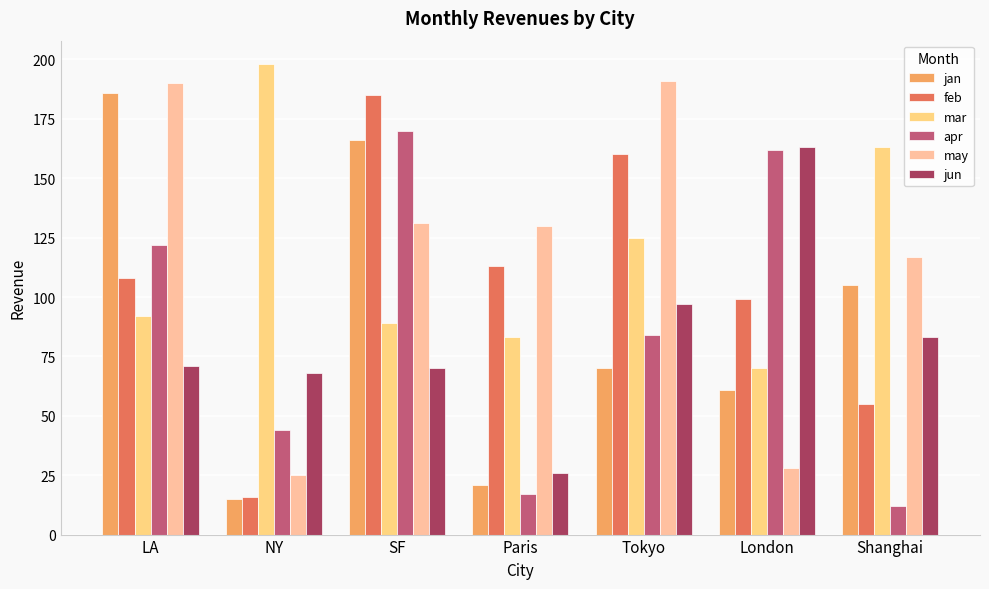

Reading right to left, extract all data points from this chart.

jan: 105	61	70	21	166	15	186
feb: 55	99	160	113	185	16	108
mar: 163	70	125	83	89	198	92
apr: 12	162	84	17	170	44	122
may: 117	28	191	130	131	25	190
jun: 83	163	97	26	70	68	71